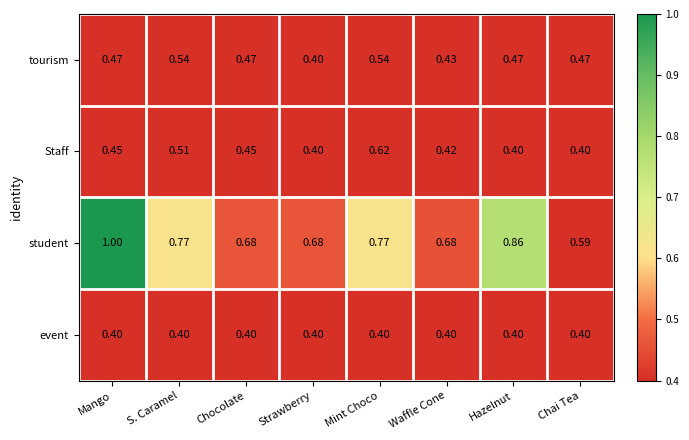

Where is student nearest to the value 0?

Chai Tea